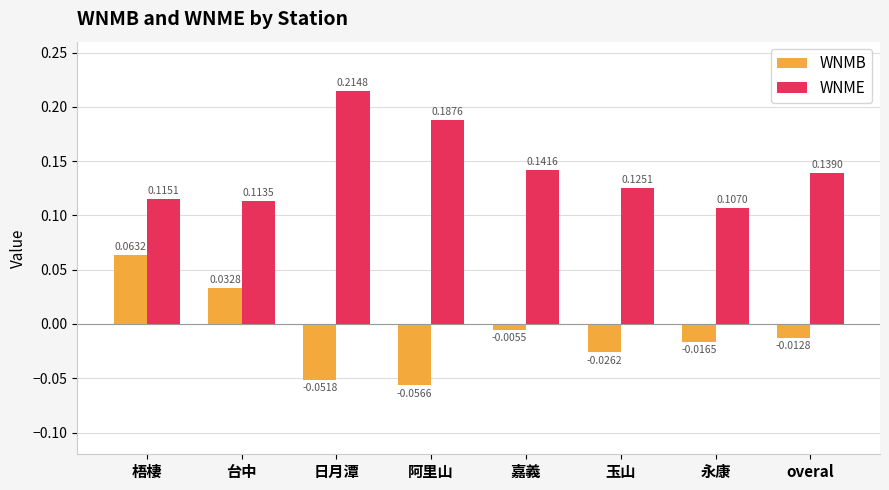

What is the sum of the WNME values at 永康 and 日月潭?

0.3